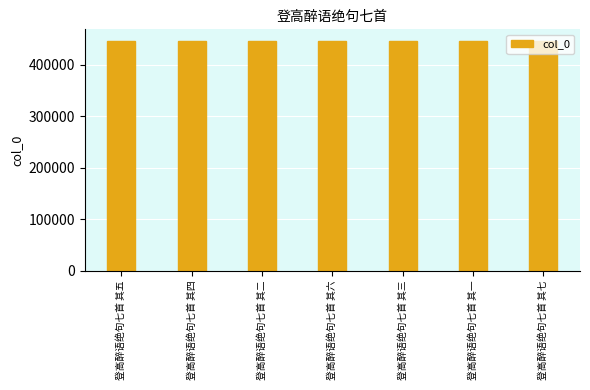

What is the label of the 2nd bar from the right?

登高醉语绝句七首 其一